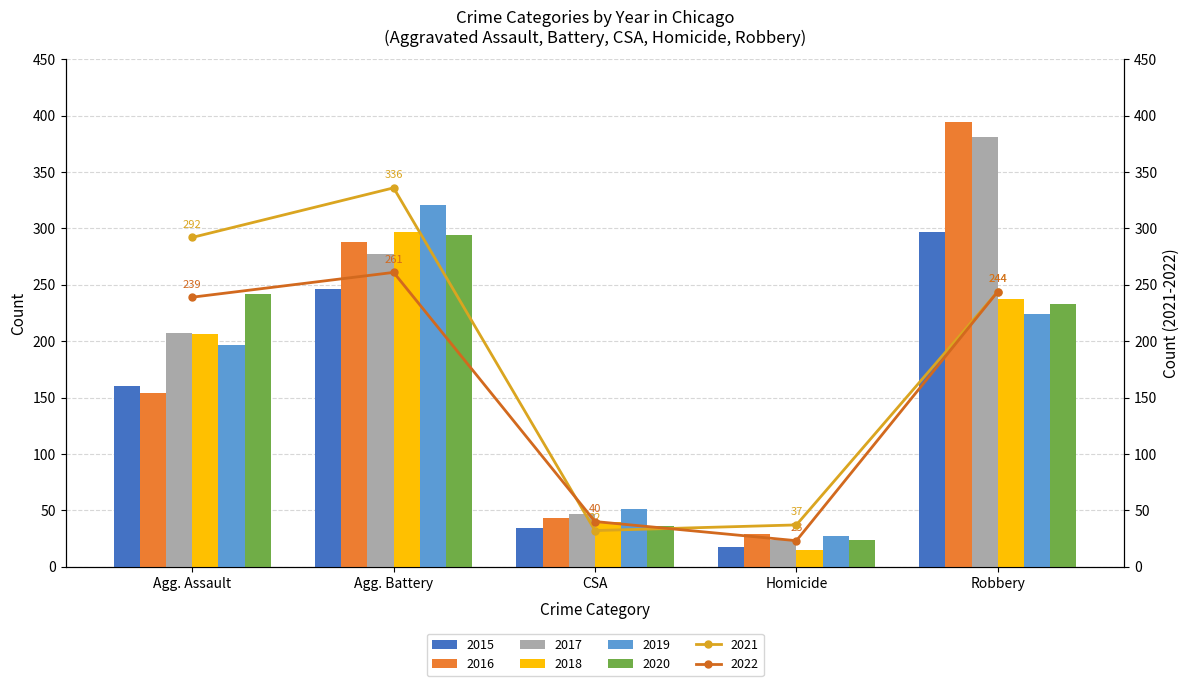

The value of 2018 at Homicide is 15. True or false?

True